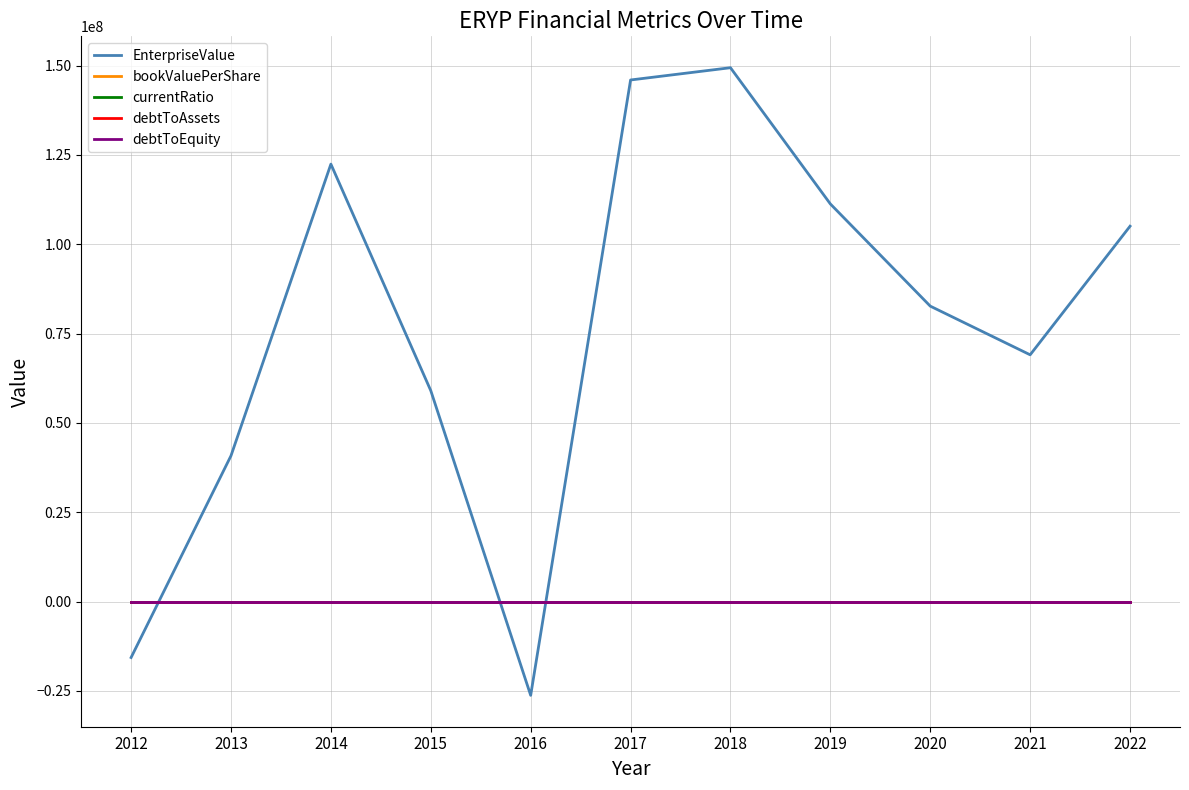

After their last crossing, which series has the higher values: EnterpriseValue or debtToEquity?

EnterpriseValue